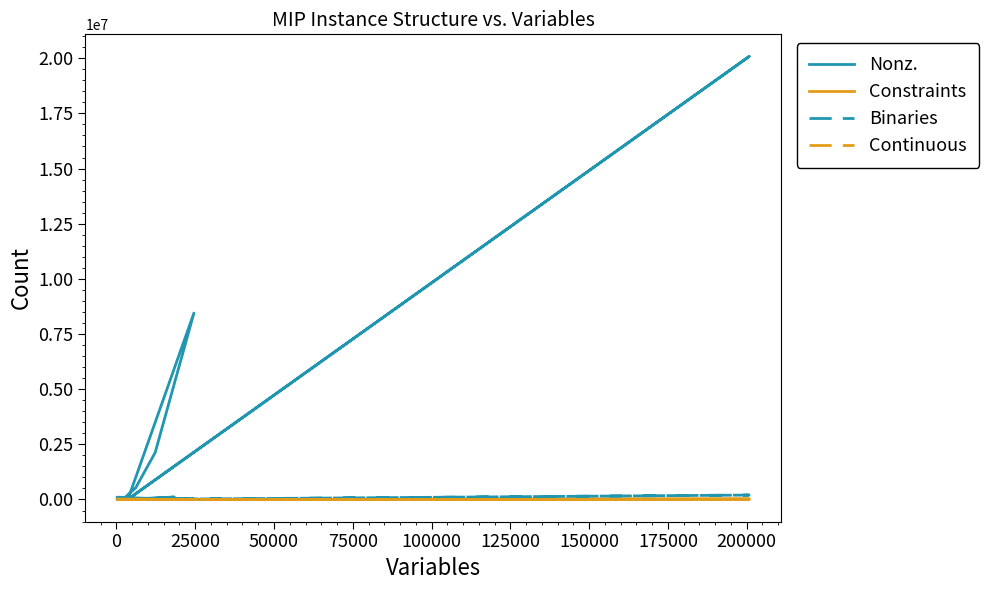

What is the value of the Continuous point at the 2nd from the left?

198